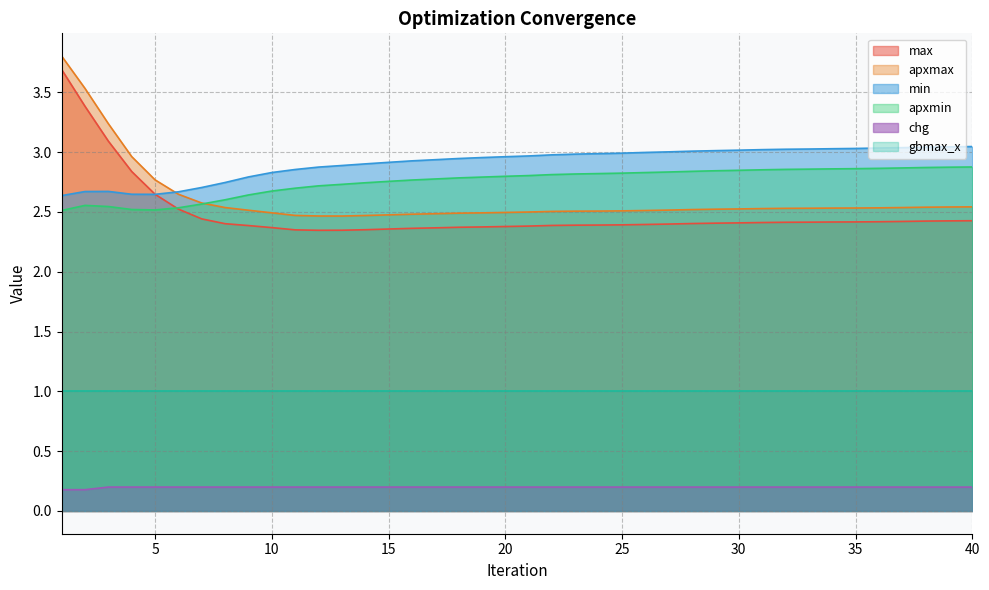

What is the sum of all apxmax values?

104.3